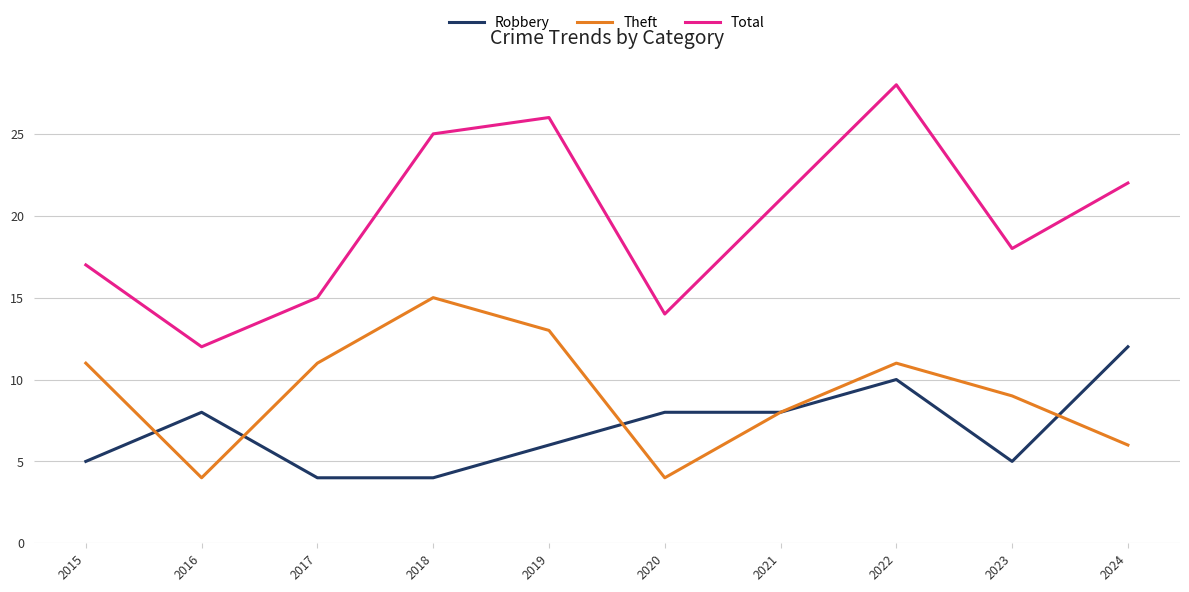

What is the smallest value displayed?

4